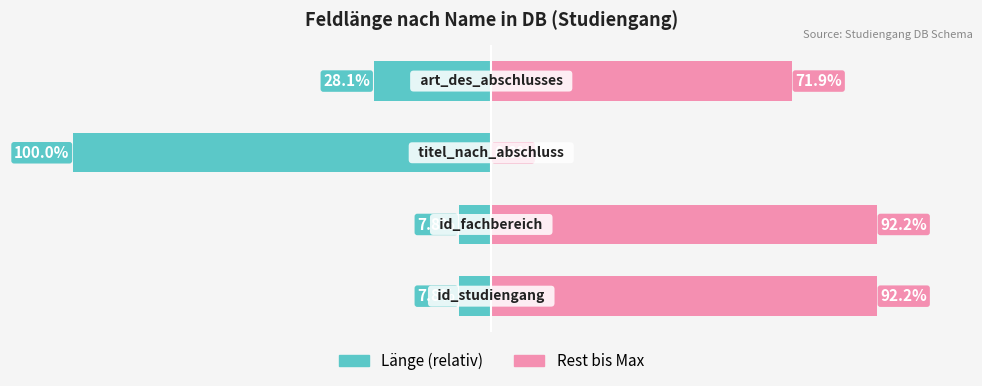

How many bars are there in total?

8